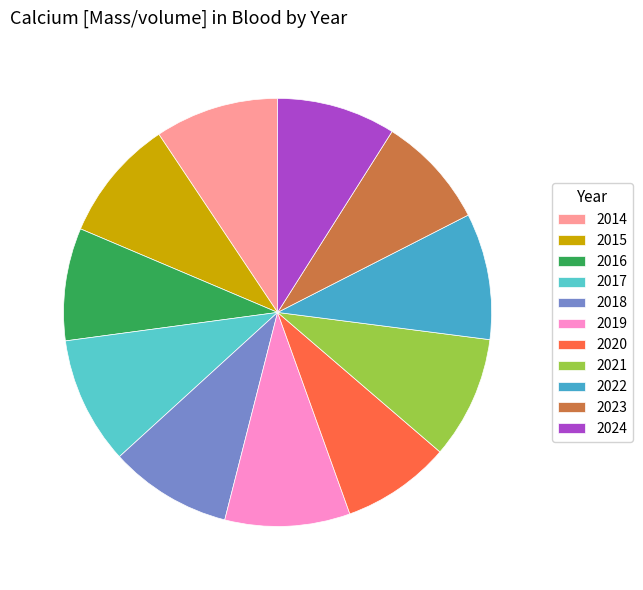

To the nearest percent, what portion does 2017 represent?

10%